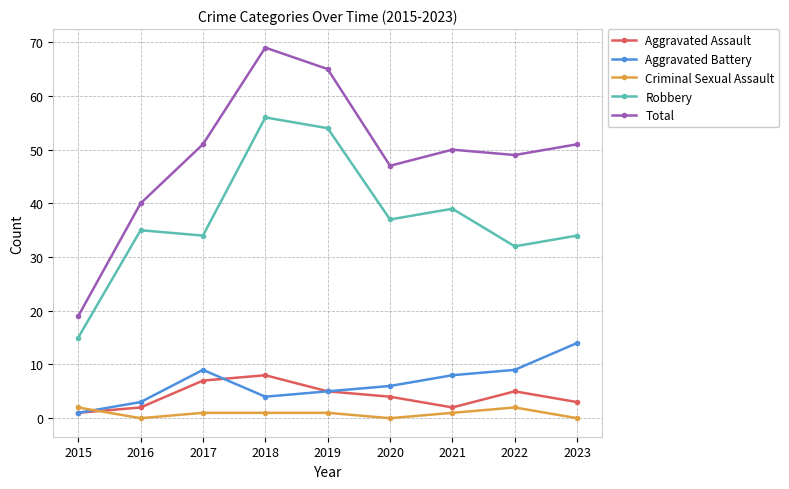

Which series has the largest total across all categories?

Total